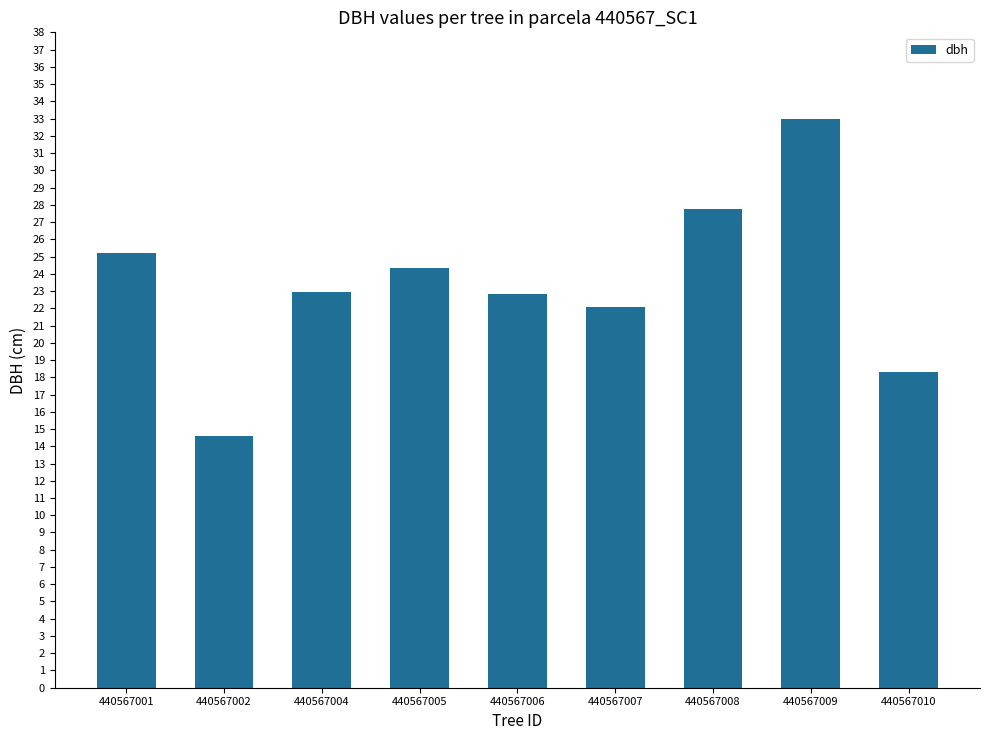

What is the value of the 7th bar from the left?

27.8